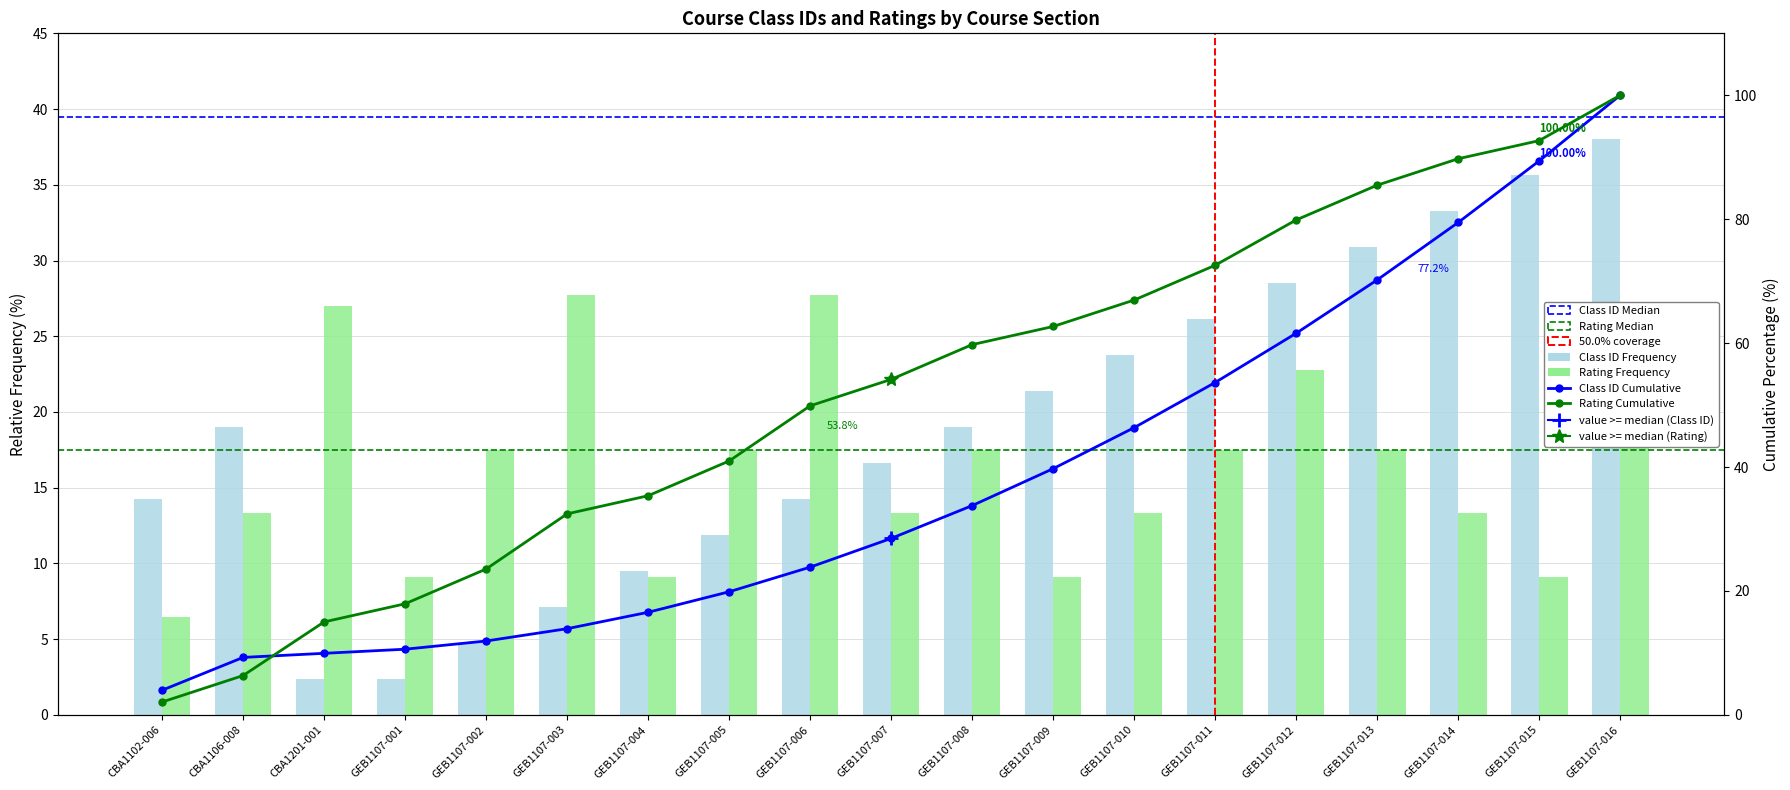

How many bars are there in each group?

2